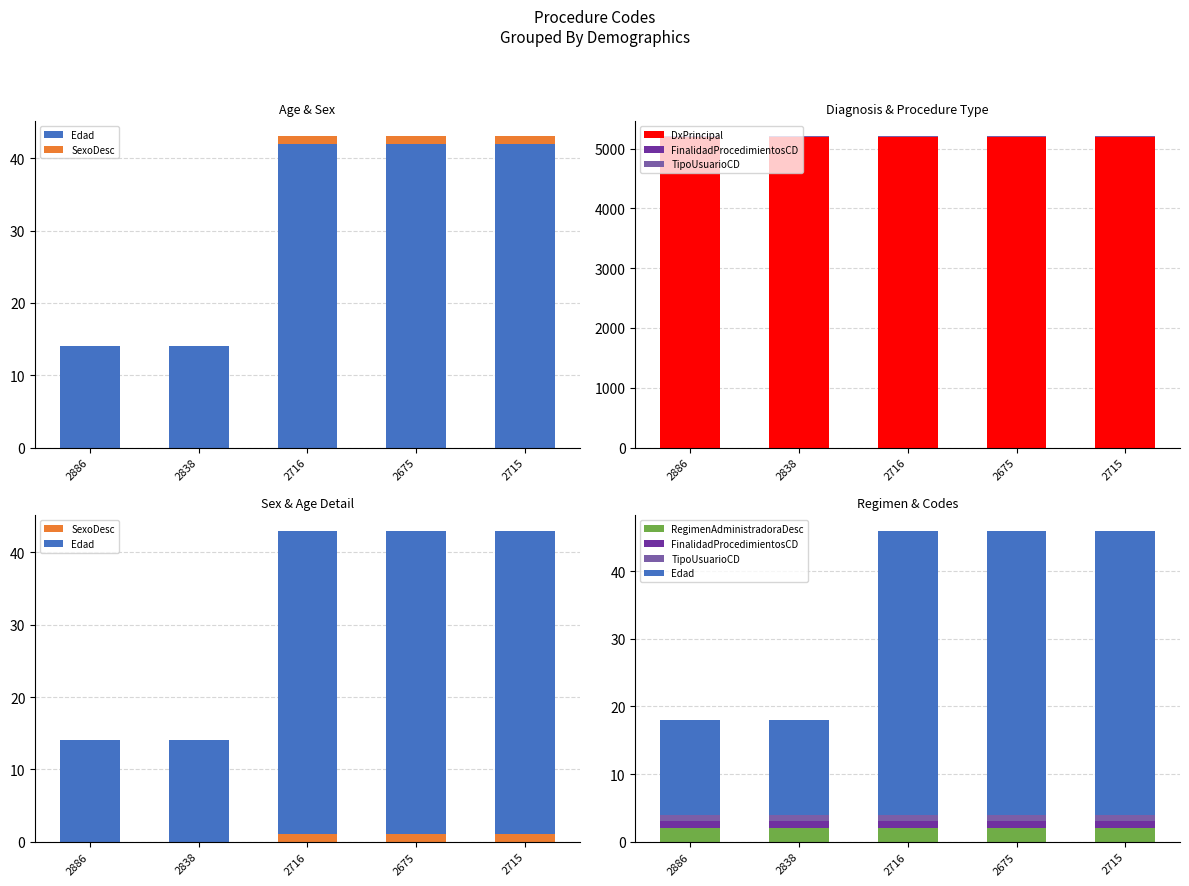

Between 2838 and 2716, which series saw the biggest shift?

Edad